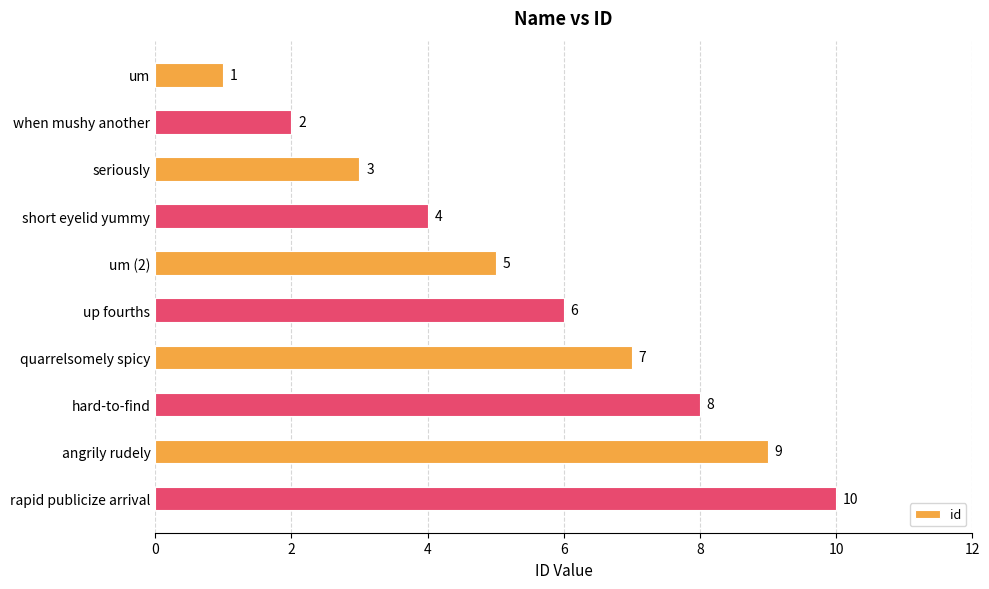

The value at um is 1. True or false?

True